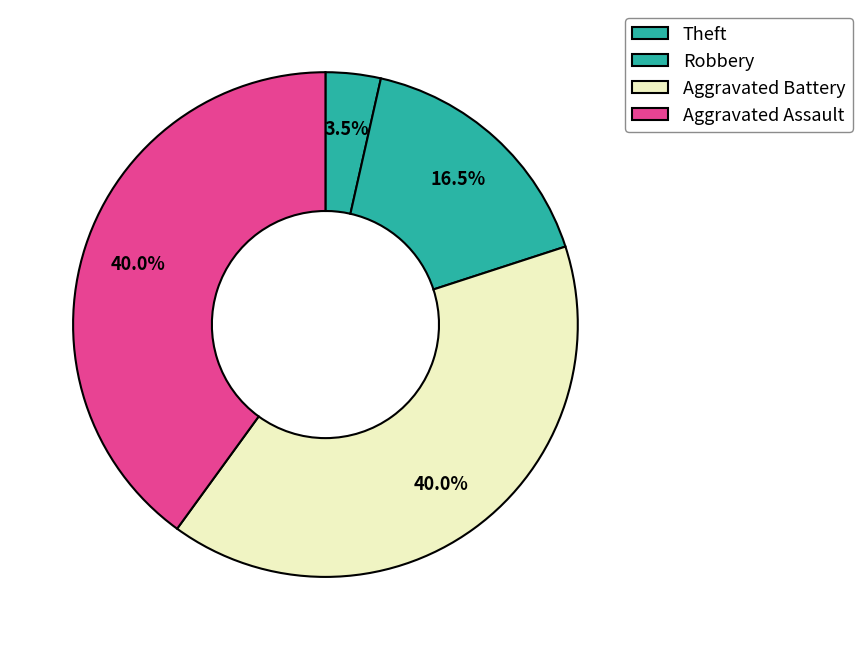

How many slices are in this pie chart?

4